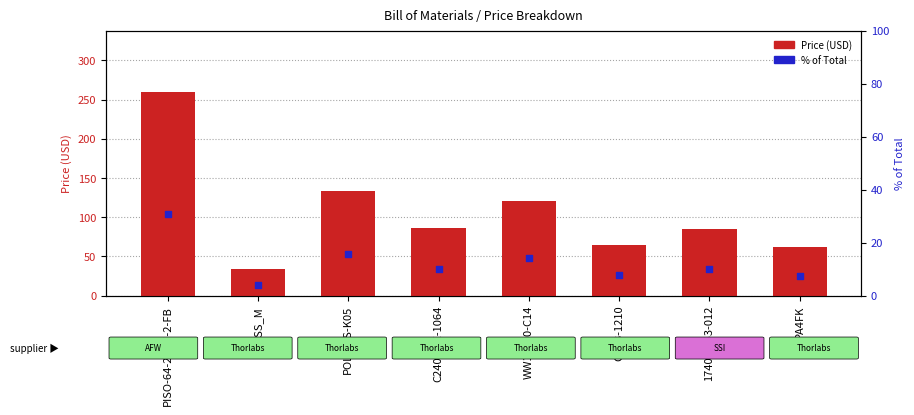

Which series has the largest Y range (max minus min)?

Price (USD)